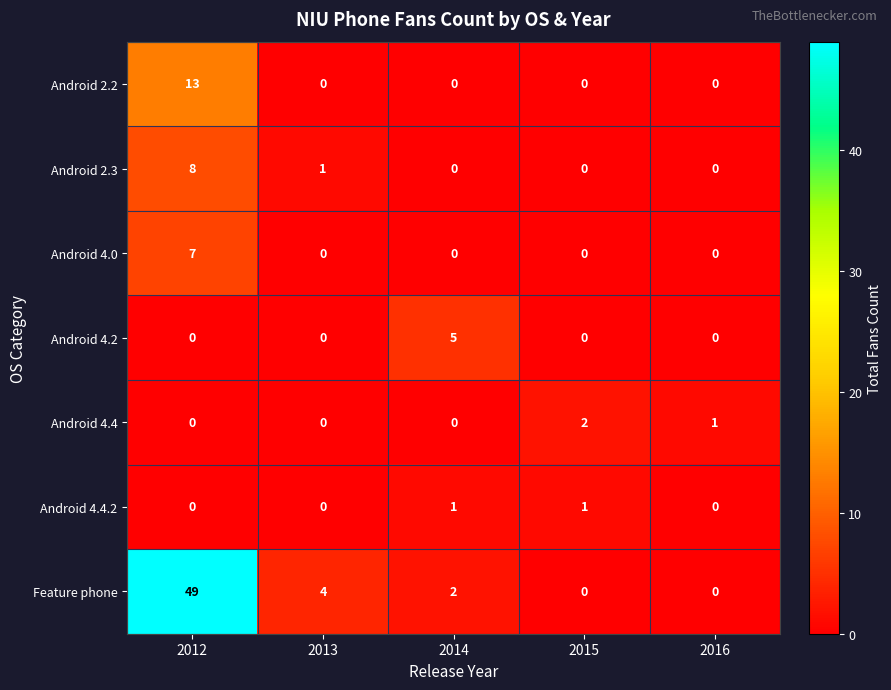

Which series has the widest spread of values?

Feature phone